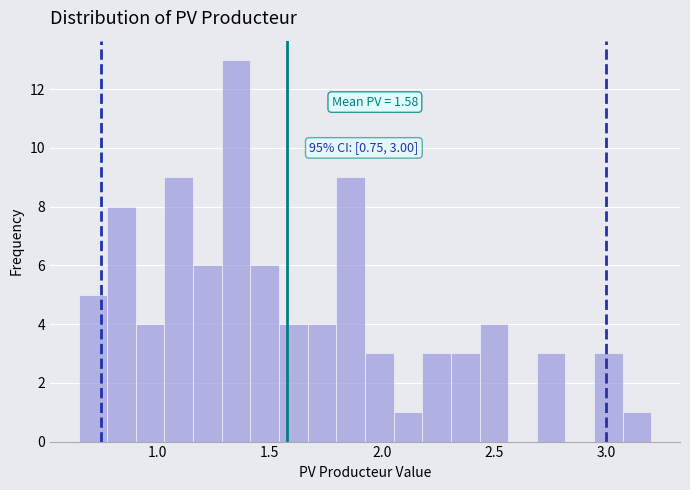

Read against the x-axis, roughly where is the centre of the tallest bar?

1.35